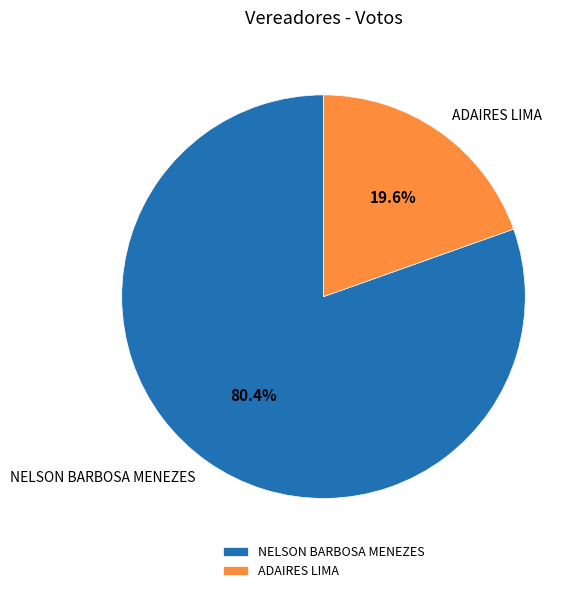

Which has a higher value, NELSON BARBOSA MENEZES or ADAIRES LIMA?

NELSON BARBOSA MENEZES